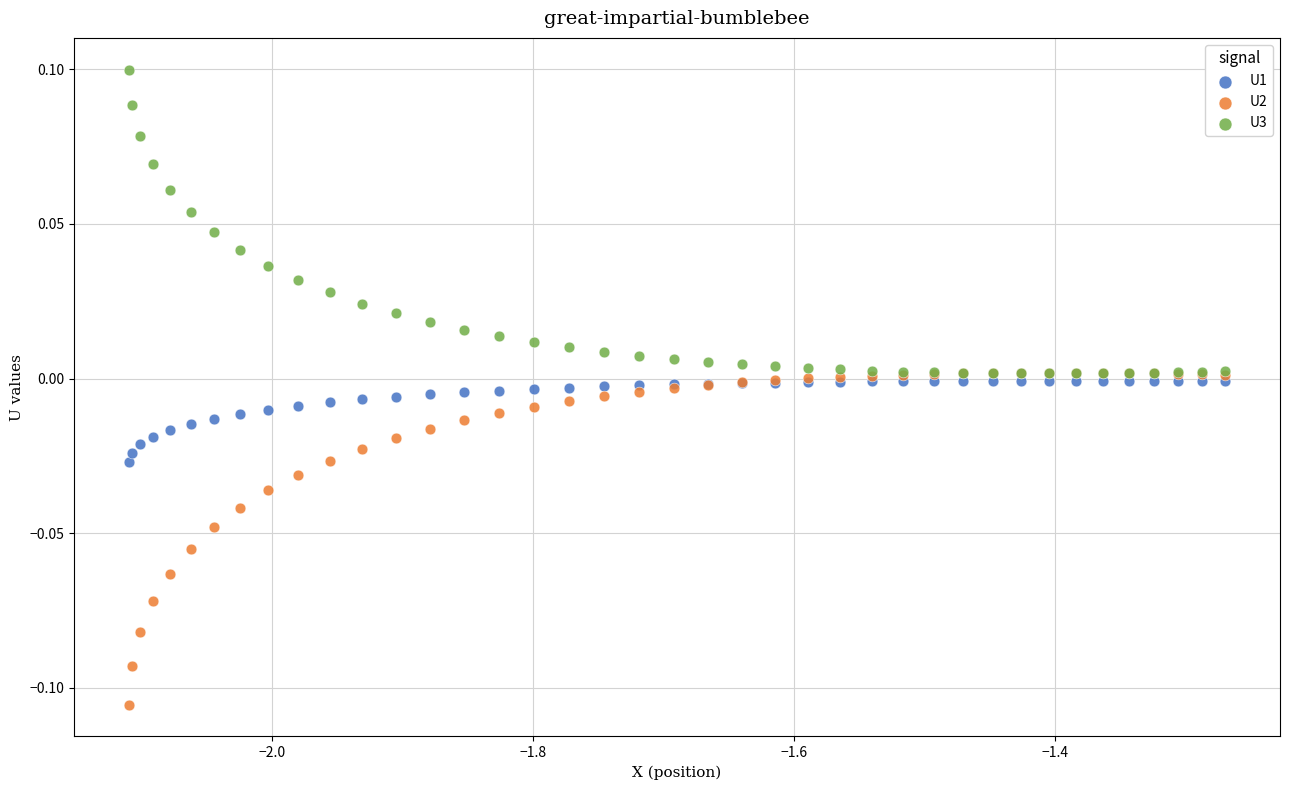

What are all the series names shown in the legend?

U1, U2, U3